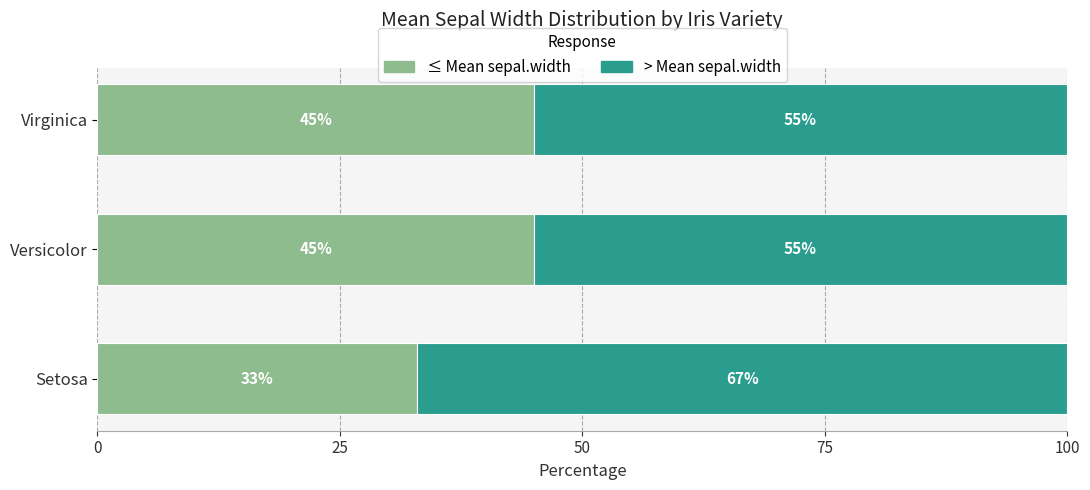

What is the sum of all ≤ Mean sepal.width values?

123